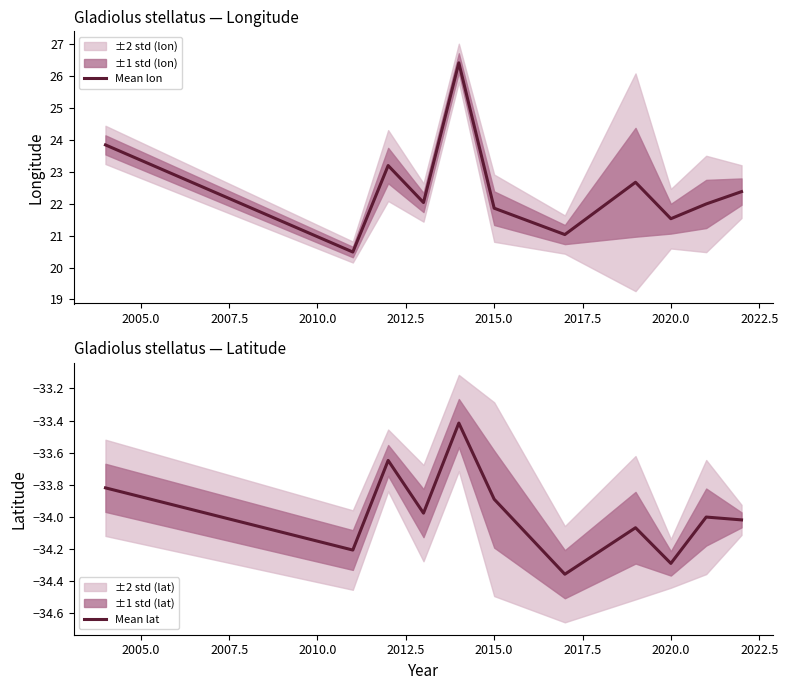

What is the lowest value of the Mean lat series?

-34.4